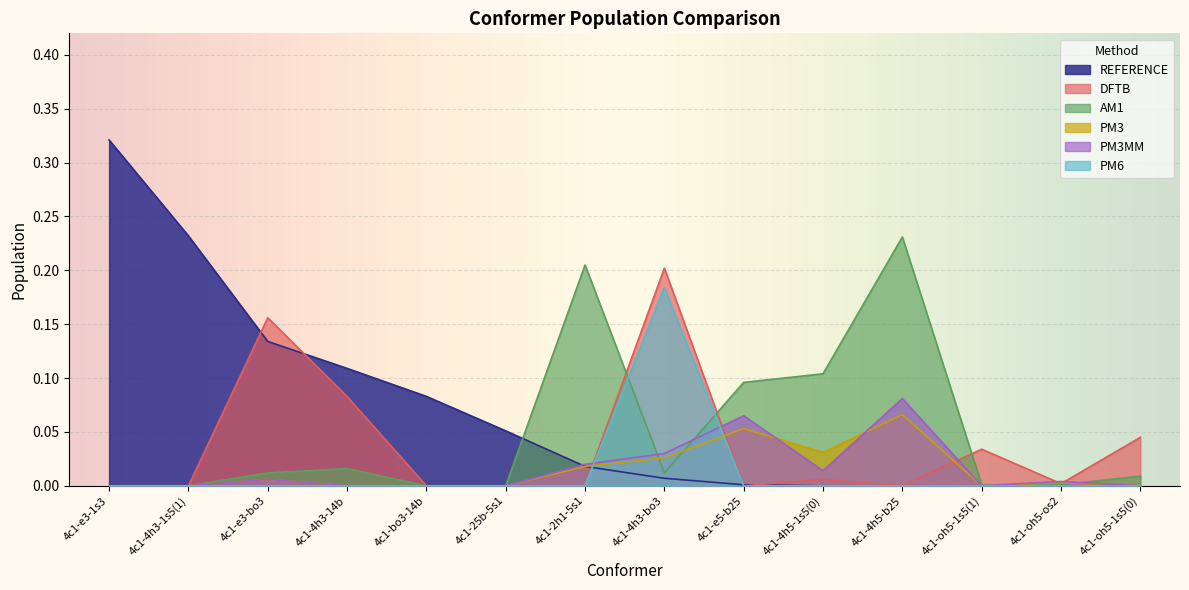

At which category does PM3 reach its first local valley?

4c1-4h5-1s5(0)